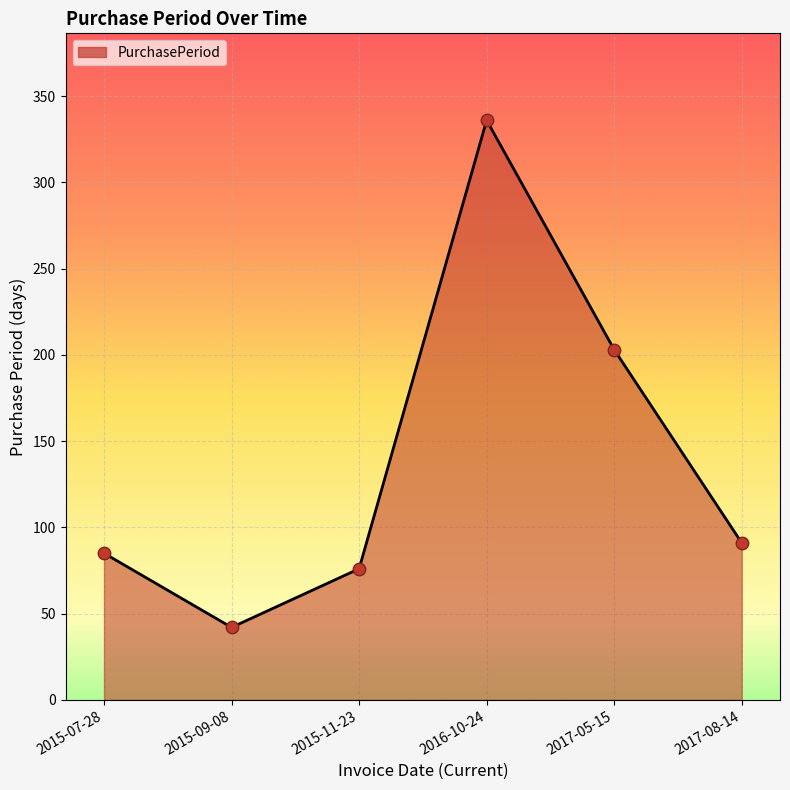

Approximately how many times larger is the value at 2015-09-08 compared to 2016-10-24?

0.1